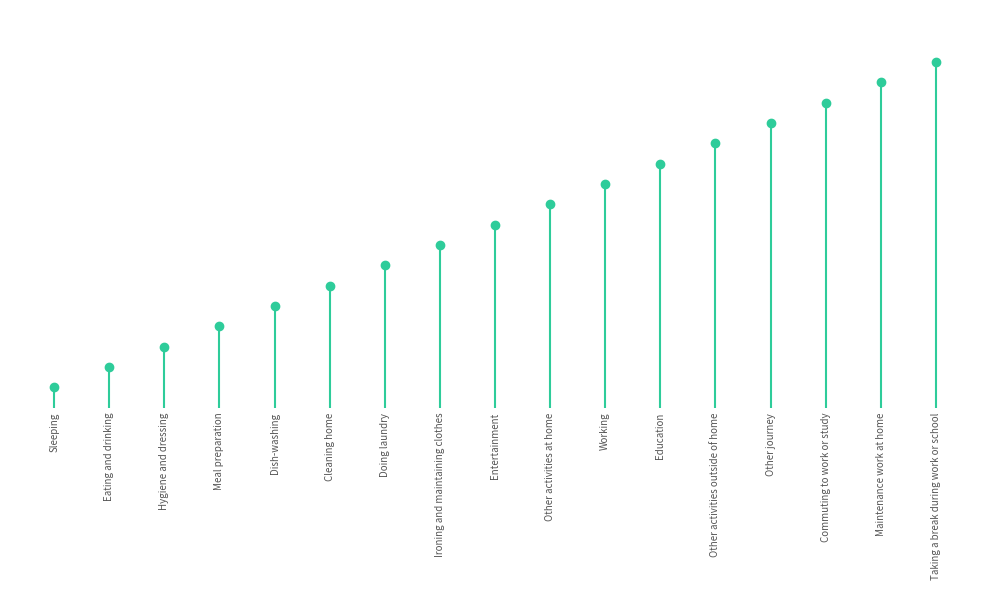

Is this an area chart (filled region under the line)?

No